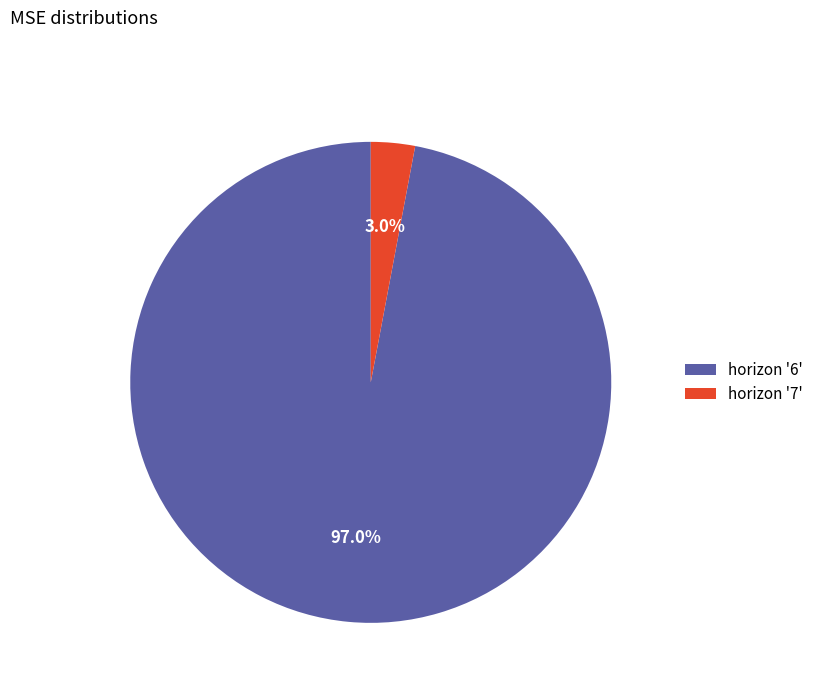

Which has a higher value, horizon '7' or horizon '6'?

horizon '6'